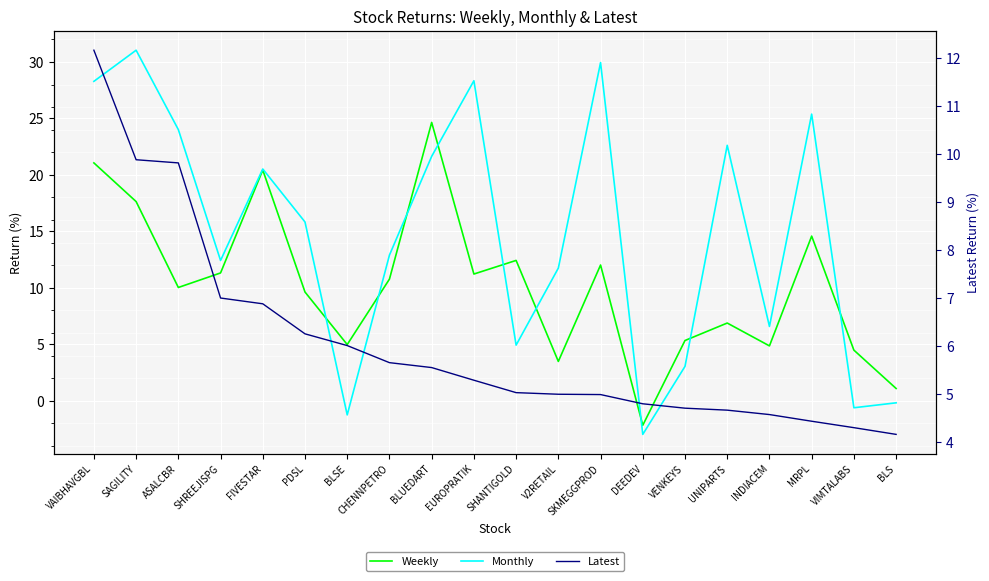

At which label does Latest first exceed 5?

VAIBHAVGBL